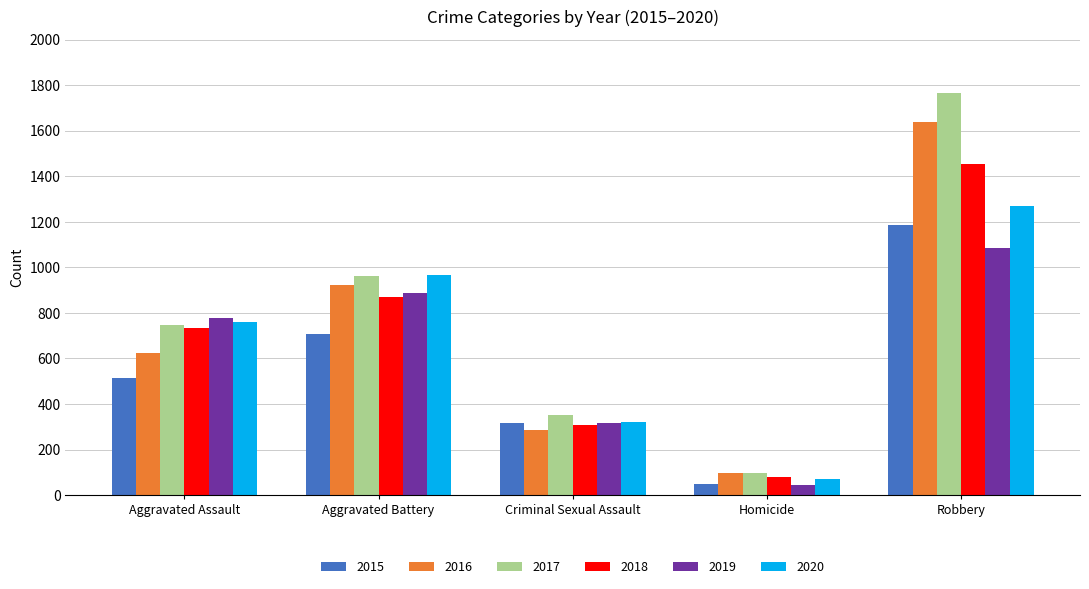

Count the number of categories in the chart.

5